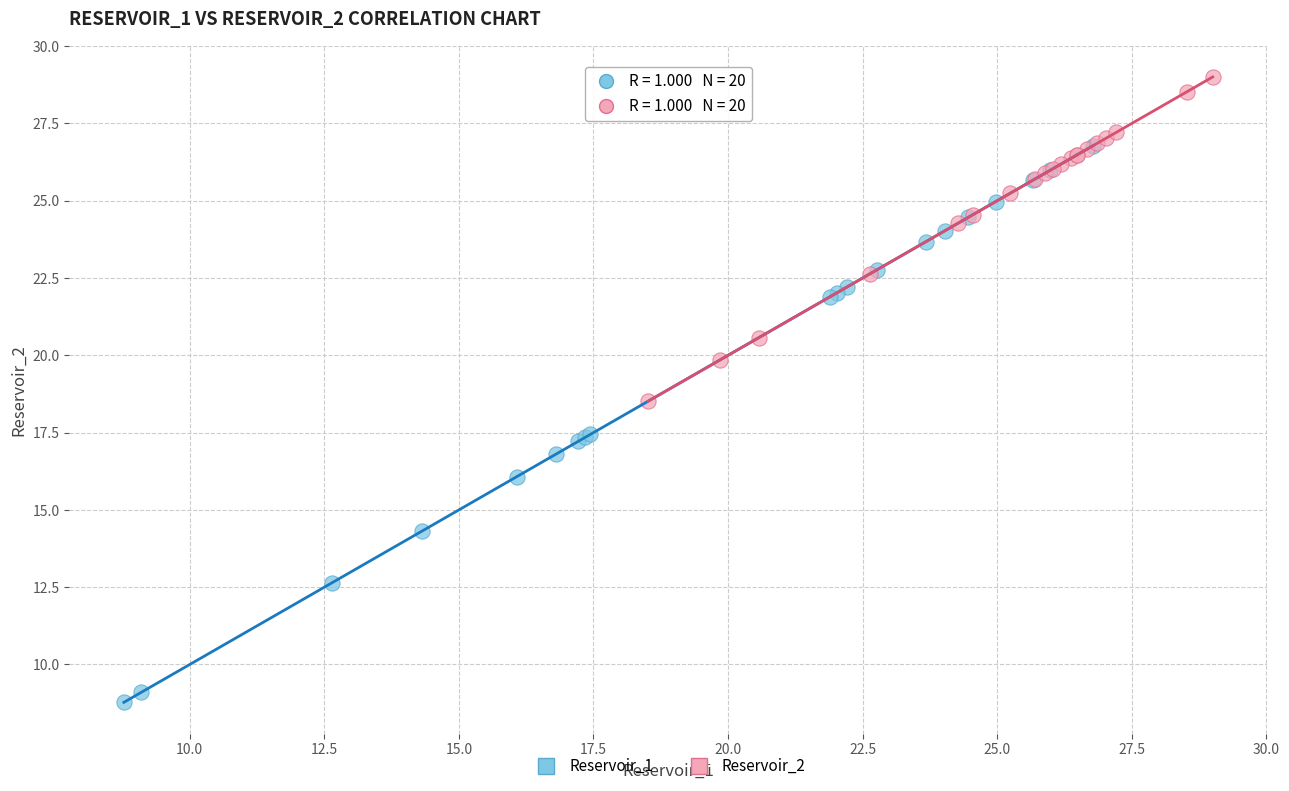

What are all the series names shown in the legend?

Reservoir_1, Reservoir_2